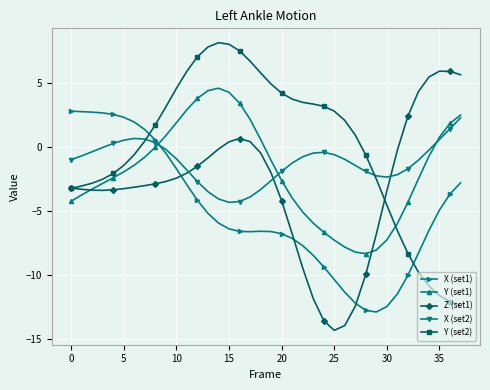

What is the value of the X (set2) point at the 13th from the left?

-2.7